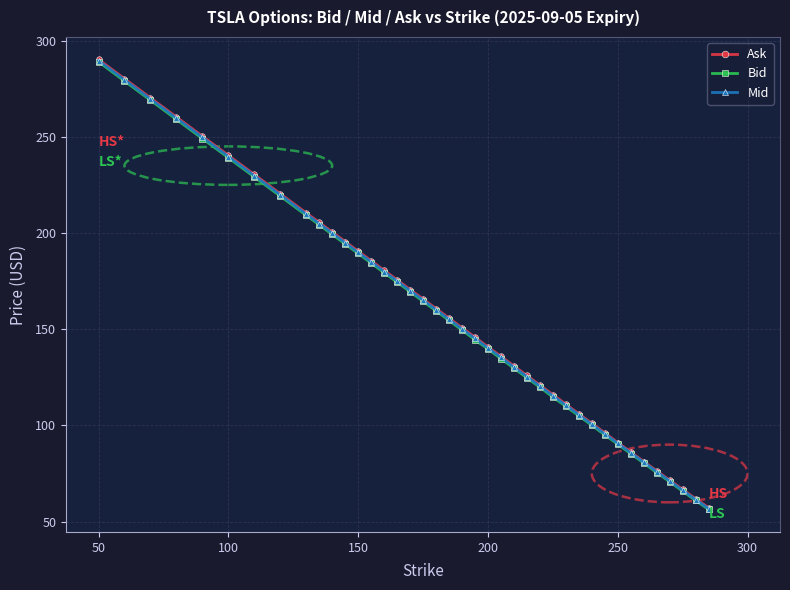

What is the value of the Mid point at the 33rd from the left?

90.7